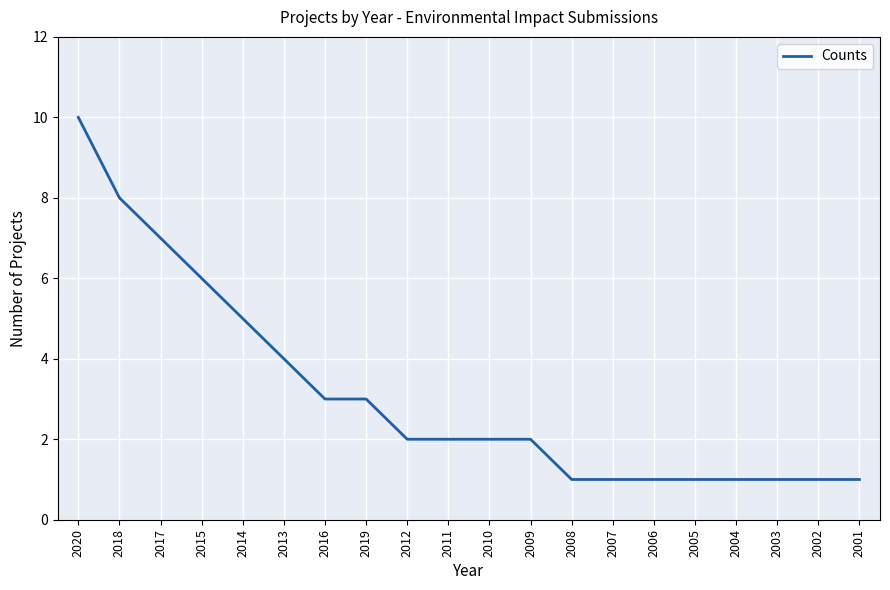

The value at 2001 is 0. True or false?

False